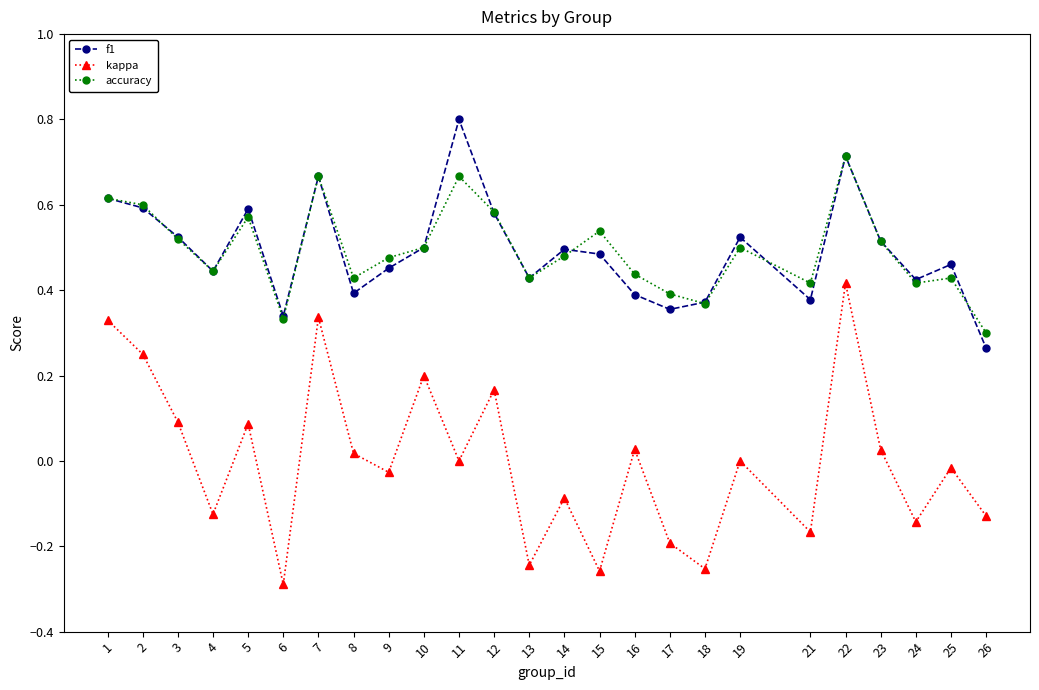

The value of f1 at 16 is 0.4. True or false?

True